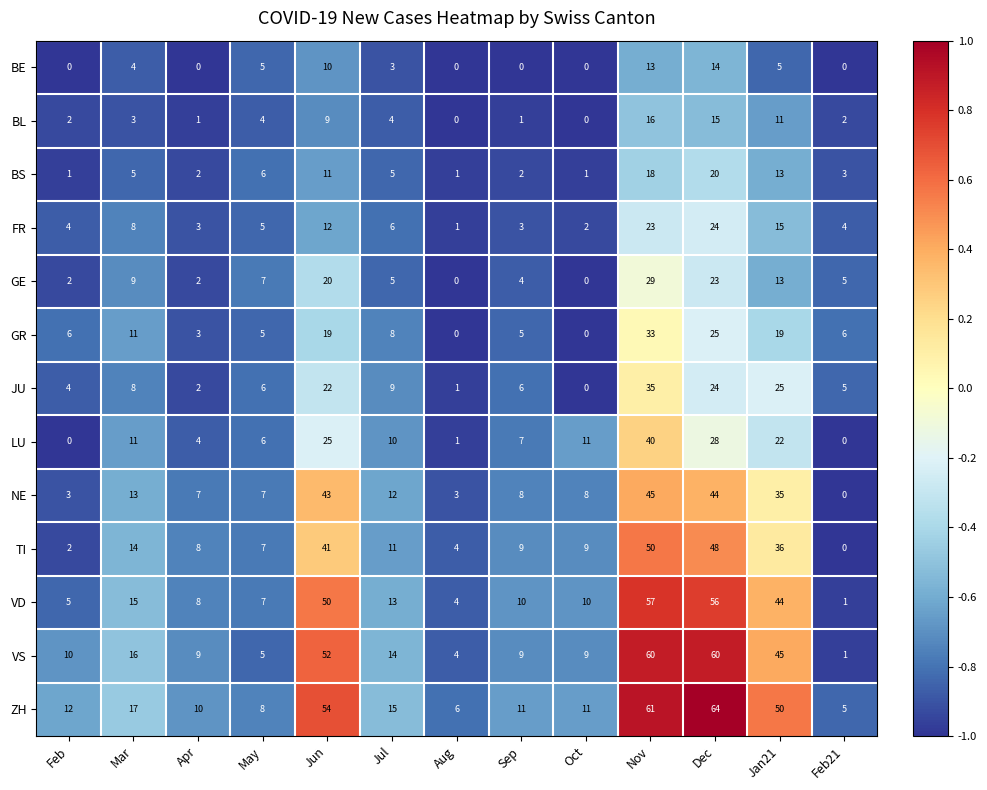

What is the difference between the highest and lowest values at Jun?

45